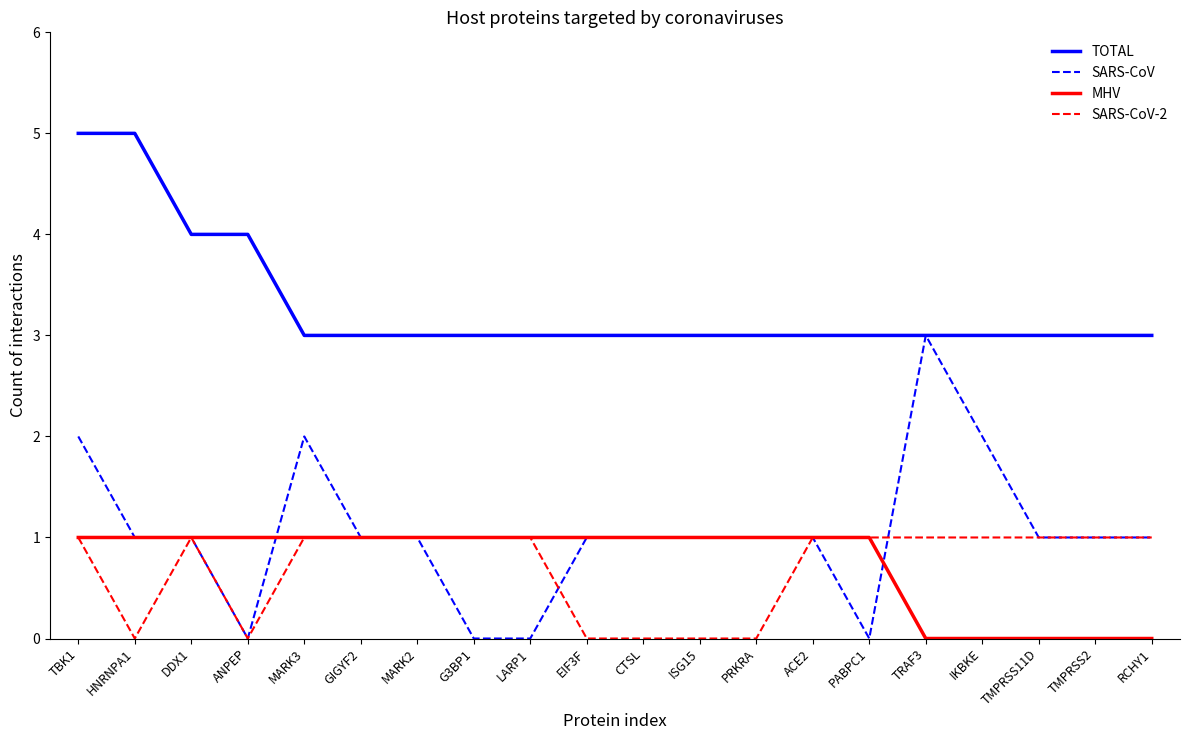

At which label does SARS-CoV reach its peak?

TRAF3